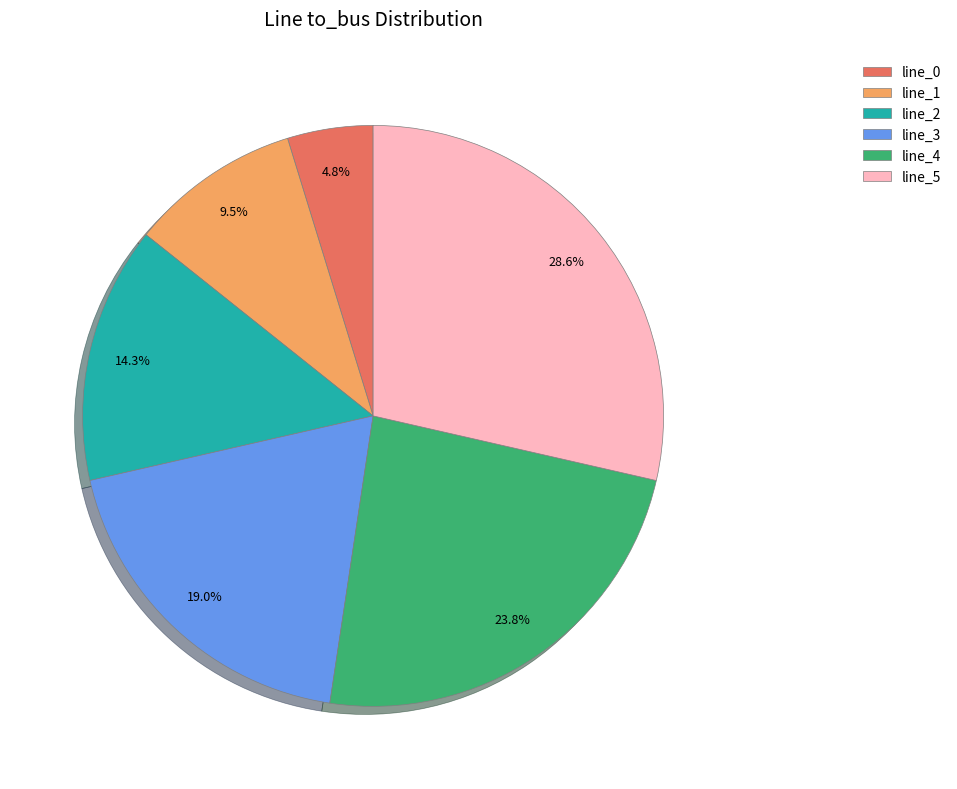

To the nearest percent, what percentage of the pie is line_2?

14%